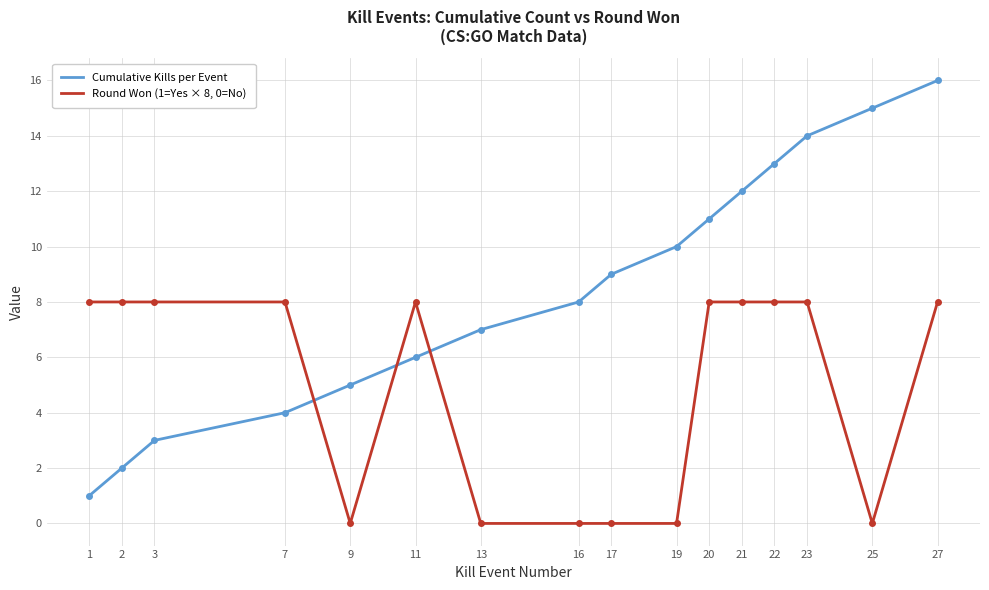

Which series has the largest total across all categories?

Cumulative Kills per Event